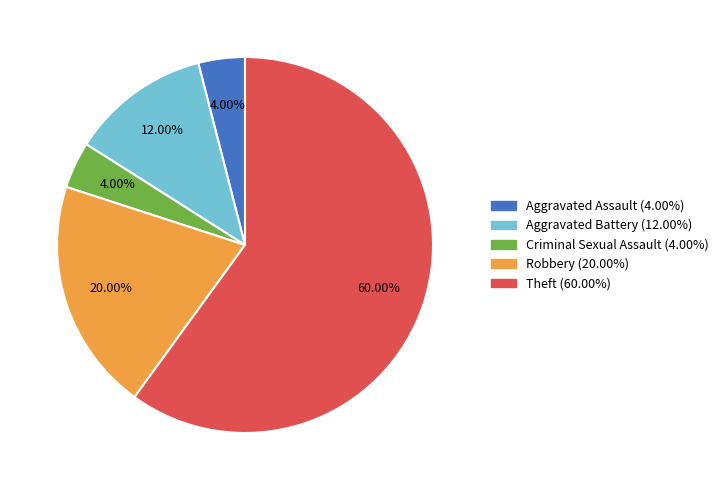

Which category has the biggest portion of the pie?

Theft